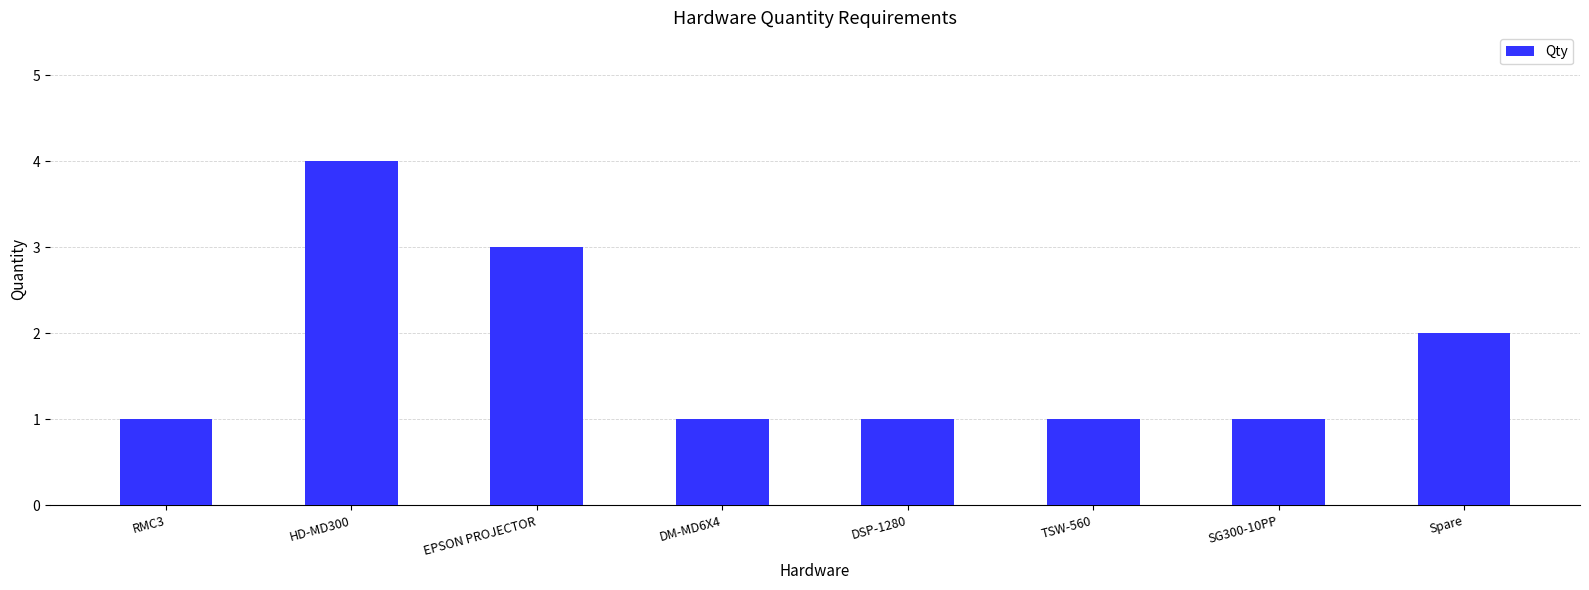

Reading right to left, what are all the values shown in this chart?

Spare=2	SG300-10PP=1	TSW-560=1	DSP-1280=1	DM-MD6X4=1	EPSON PROJECTOR=3	HD-MD300=4	RMC3=1